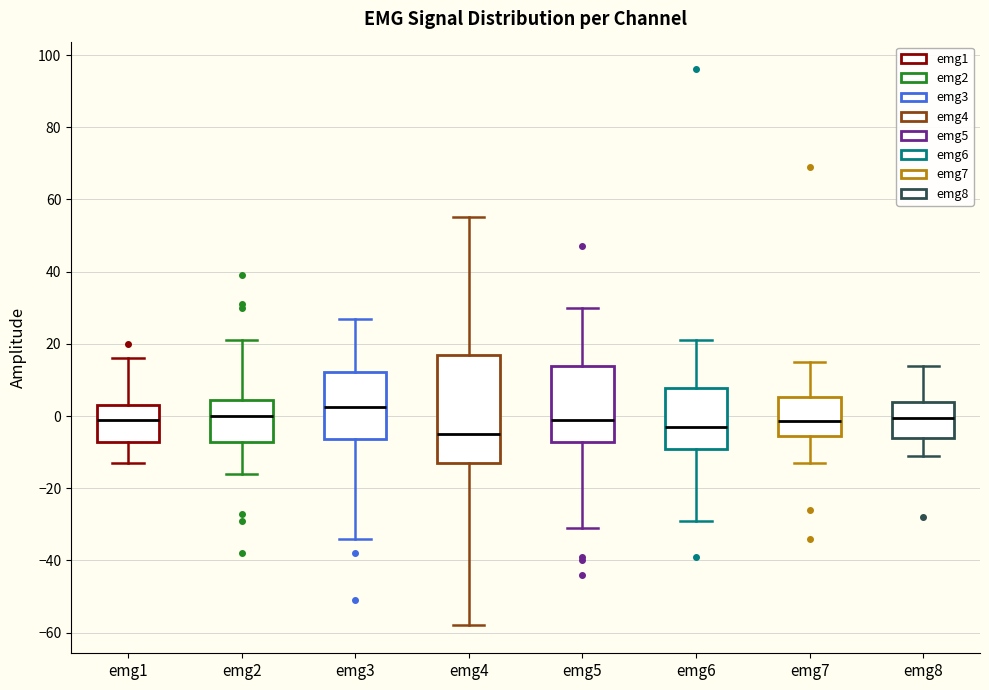

Reading left to right, transcribe this box plot: for each box, give where its median line is, the range the box spans, and where its two whiskers end, as read against the y-axis. The values are not printed on the chart, so give them approximately, as read against the axis.

emg1: median 0, box -8 to 4, whiskers -12 to 16
emg2: median 0, box -8 to 4, whiskers -16 to 22
emg3: median 2, box -6 to 12, whiskers -34 to 28
emg4: median -4, box -12 to 18, whiskers -58 to 56
emg5: median 0, box -8 to 14, whiskers -30 to 30
emg6: median -2, box -8 to 8, whiskers -28 to 22
emg7: median -2, box -6 to 6, whiskers -12 to 16
emg8: median 0, box -6 to 4, whiskers -10 to 14